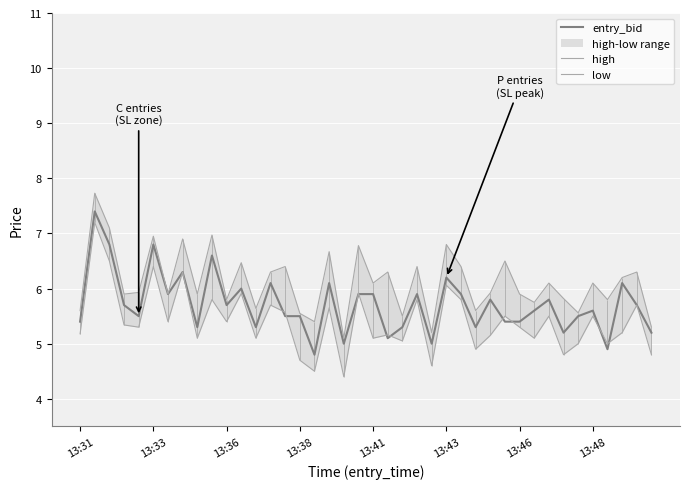

True or false: entry_bid has a value of 8.5 at 13:46.

False